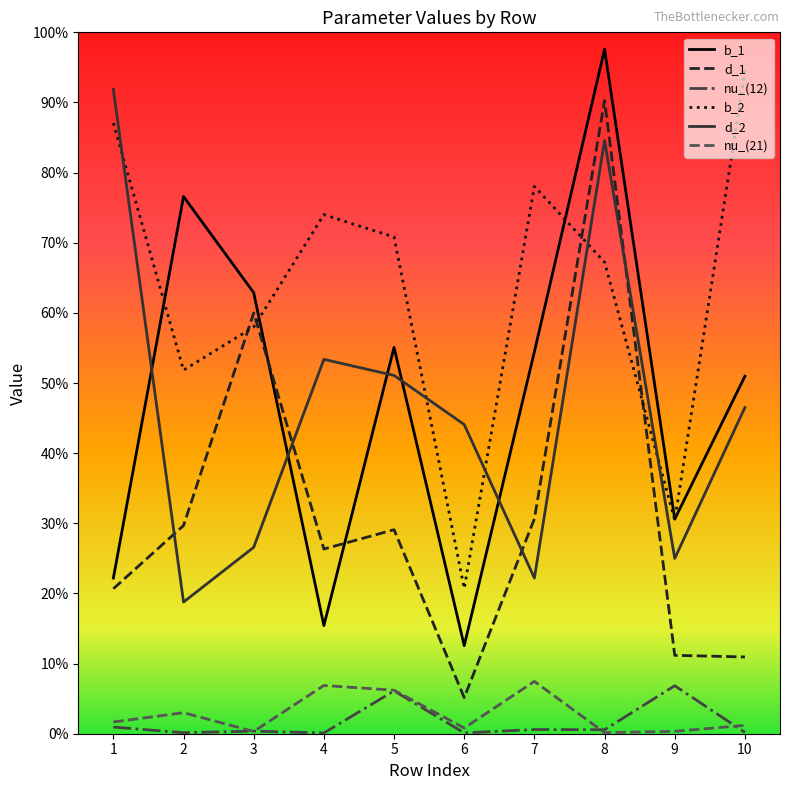

The d_1 series shows 0.3 at 8. True or false?

False